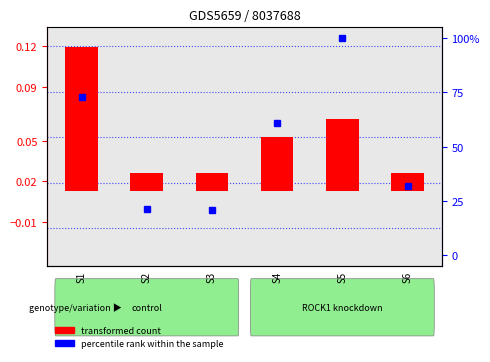

Reading left to right, what are all the values shown in this chart?

transformed count: 0.1	0.0	0.0	0.0	0.1	0.0
percentile rank within the sample: 73.0	21.0	20.8	61.1	100.0	32.0